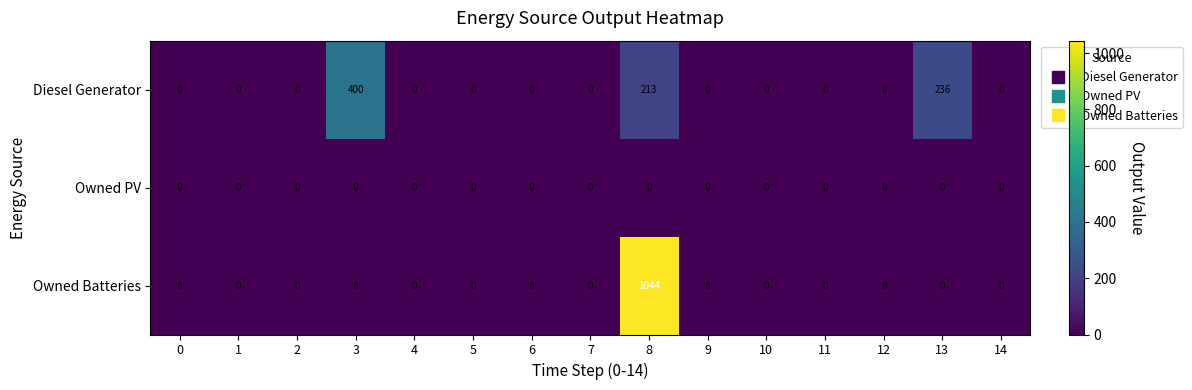

Which series has the largest range (max minus min)?

Owned Batteries